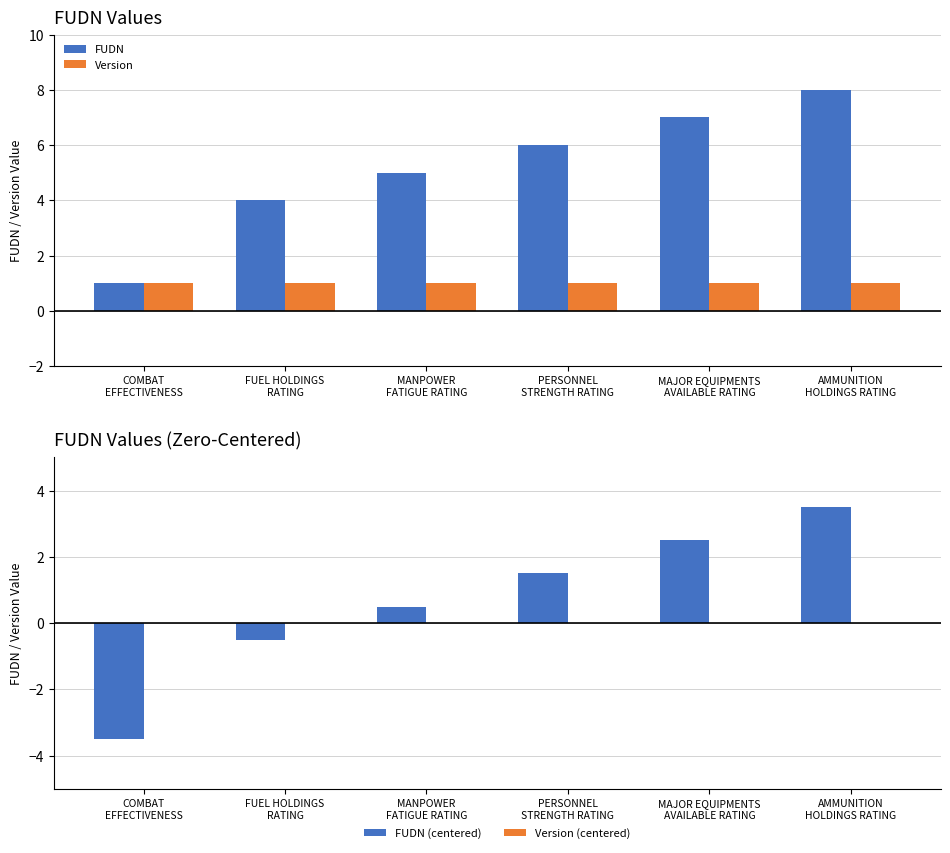

Reading right to left, transcribe all the data shown in this chart.

FUDN: AMMUNITION
HOLDINGS RATING=8.0	MAJOR EQUIPMENTS
AVAILABLE RATING=7.0	PERSONNEL
STRENGTH RATING=6.0	MANPOWER
FATIGUE RATING=5.0	FUEL HOLDINGS
RATING=4.0	COMBAT
EFFECTIVENESS=1.0
Version: AMMUNITION
HOLDINGS RATING=1.0	MAJOR EQUIPMENTS
AVAILABLE RATING=1.0	PERSONNEL
STRENGTH RATING=1.0	MANPOWER
FATIGUE RATING=1.0	FUEL HOLDINGS
RATING=1.0	COMBAT
EFFECTIVENESS=1.0
FUDN (centered): AMMUNITION
HOLDINGS RATING=3.5	MAJOR EQUIPMENTS
AVAILABLE RATING=2.5	PERSONNEL
STRENGTH RATING=1.5	MANPOWER
FATIGUE RATING=0.5	FUEL HOLDINGS
RATING=-0.5	COMBAT
EFFECTIVENESS=-3.5
Version (centered): AMMUNITION
HOLDINGS RATING=0.0	MAJOR EQUIPMENTS
AVAILABLE RATING=0.0	PERSONNEL
STRENGTH RATING=0.0	MANPOWER
FATIGUE RATING=0.0	FUEL HOLDINGS
RATING=0.0	COMBAT
EFFECTIVENESS=0.0